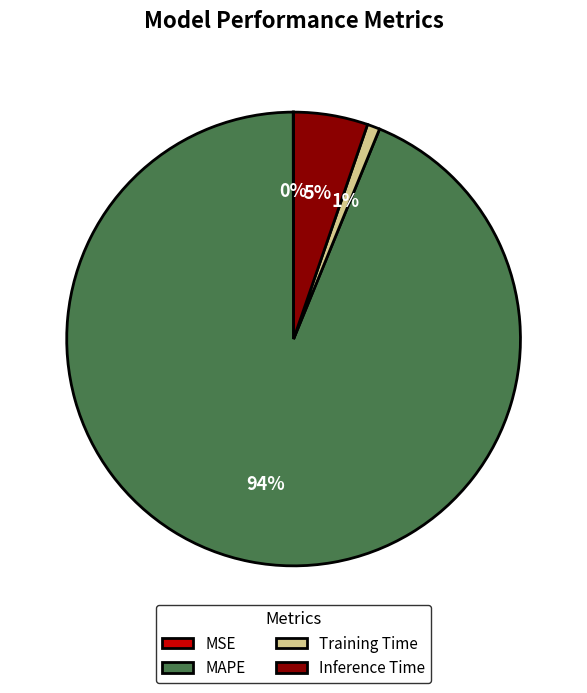

The Inference Time slice represents 1% of the pie. True or false?

False